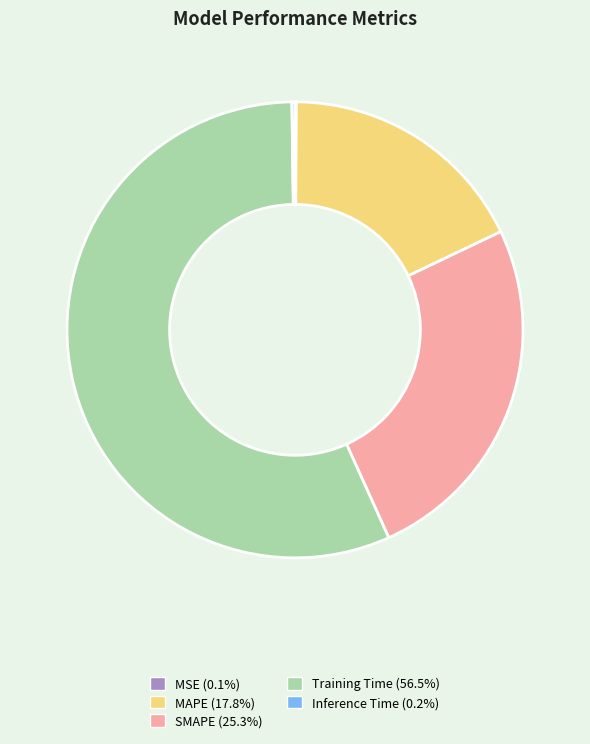

Does SMAPE account for over 50% of the chart?

No